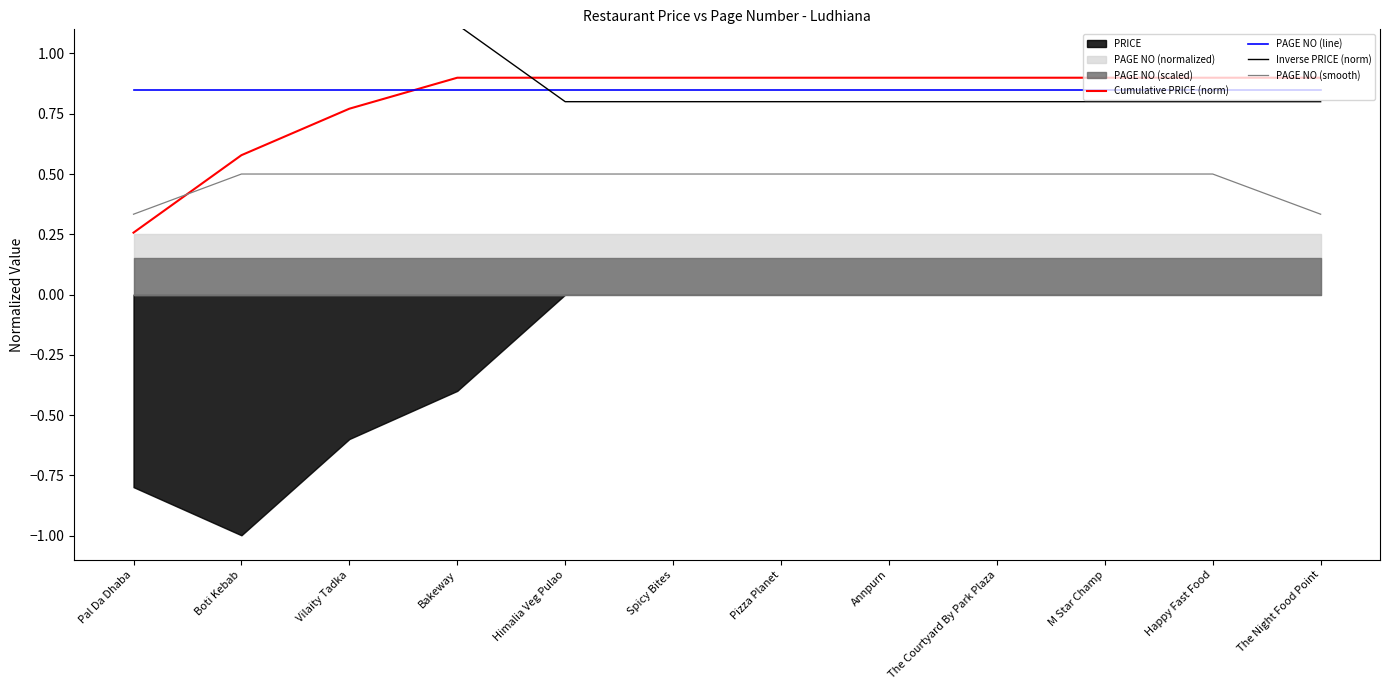

What is the label of the 7th point from the left?

Pizza Planet